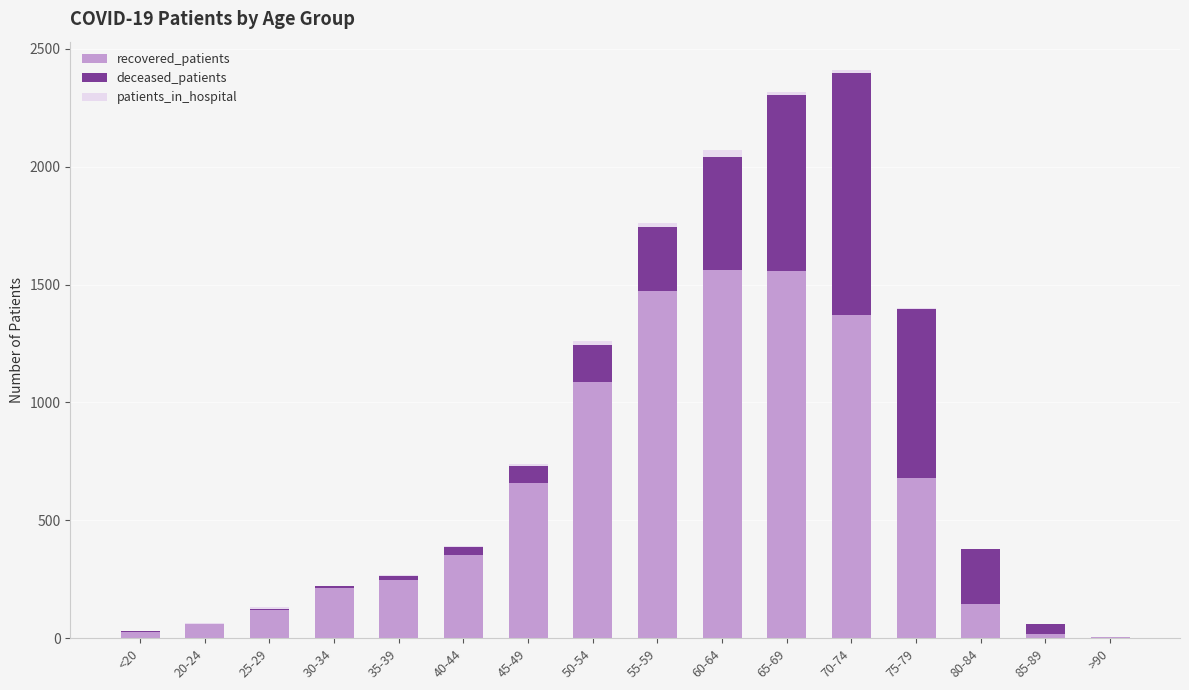

What is the sum of all recovered_patients values?

9576